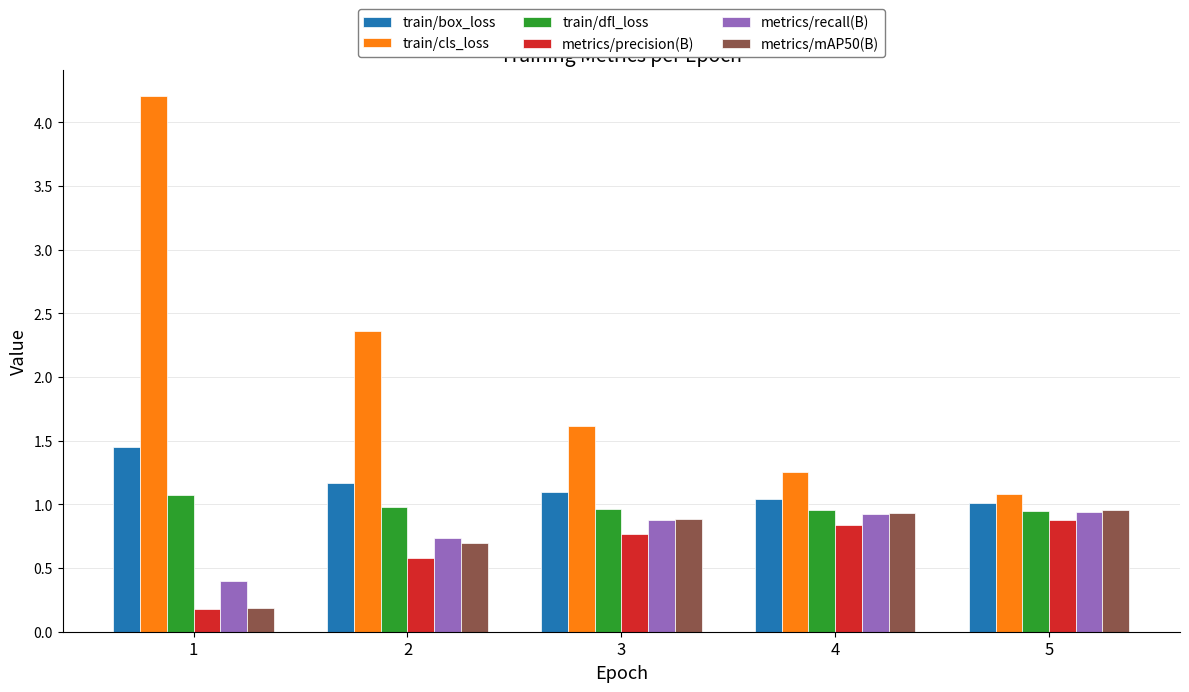

What is the minimum value for metrics/mAP50(B)?

0.2